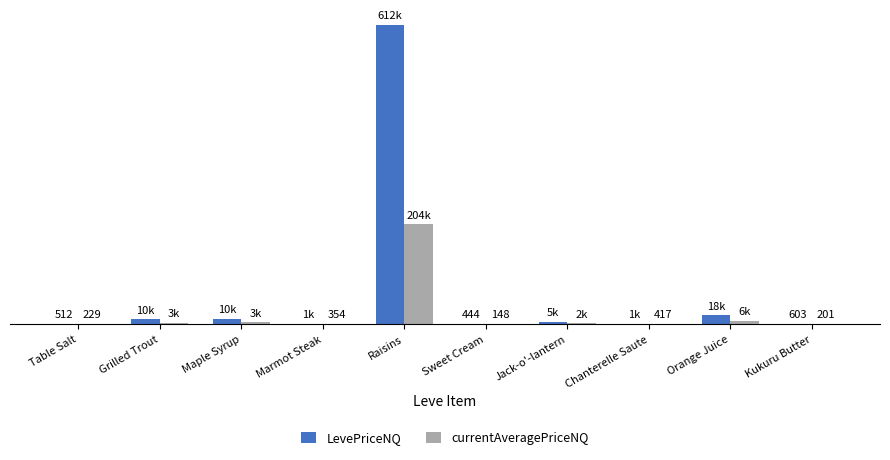

Rank the series by their maximum value, from lowest to highest.

currentAveragePriceNQ, LevePriceNQ